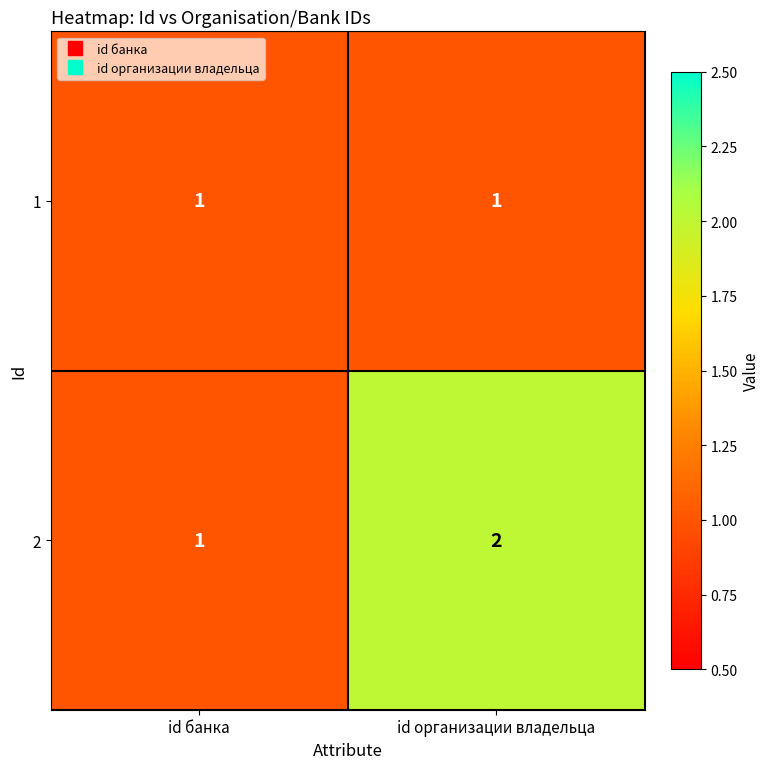

At which label does 2 reach its peak?

id организации владельца